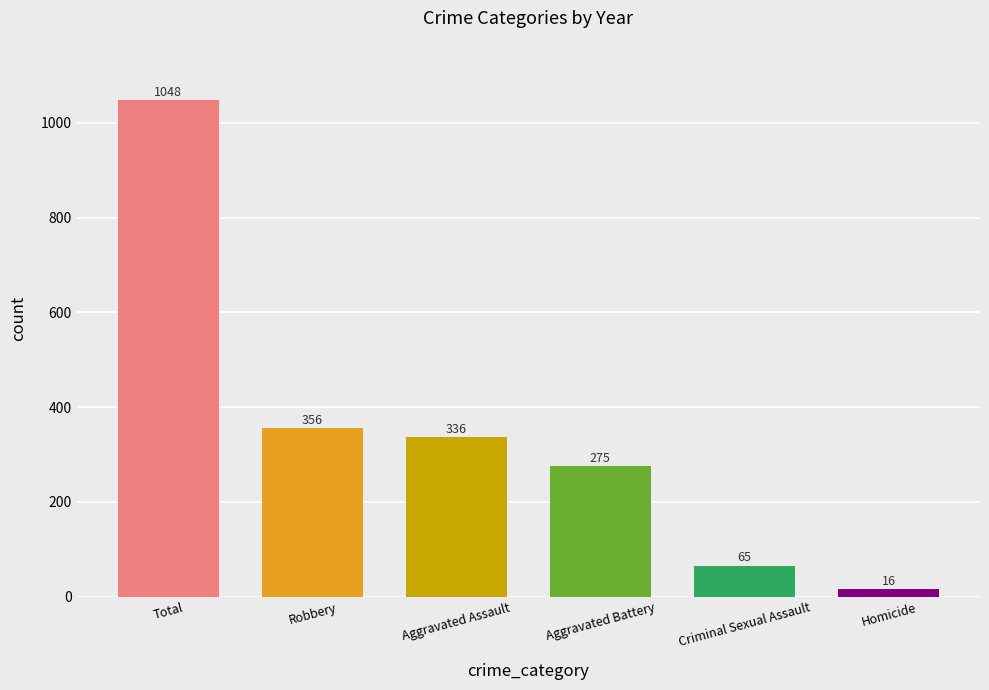

The chart shows a value of 65 at Criminal Sexual Assault. True or false?

True